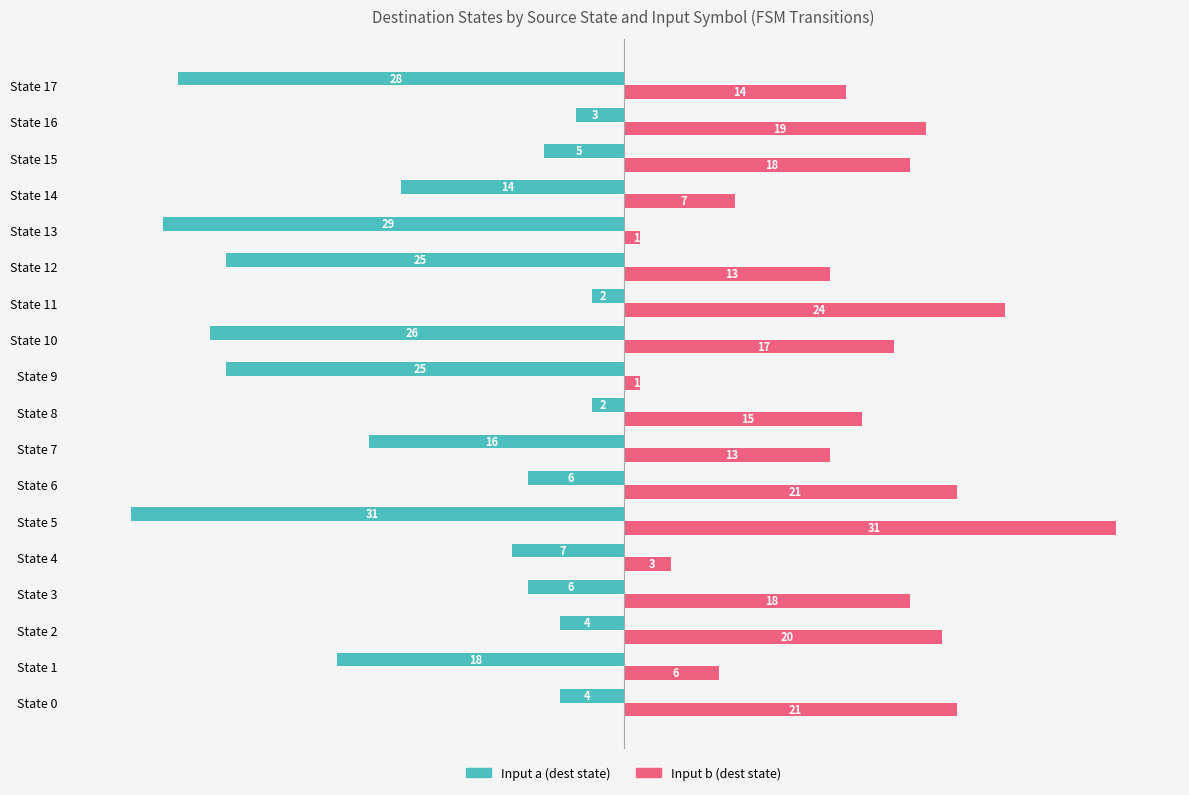

Between State 3 and State 4, which series saw the biggest shift?

Input b (dest state)